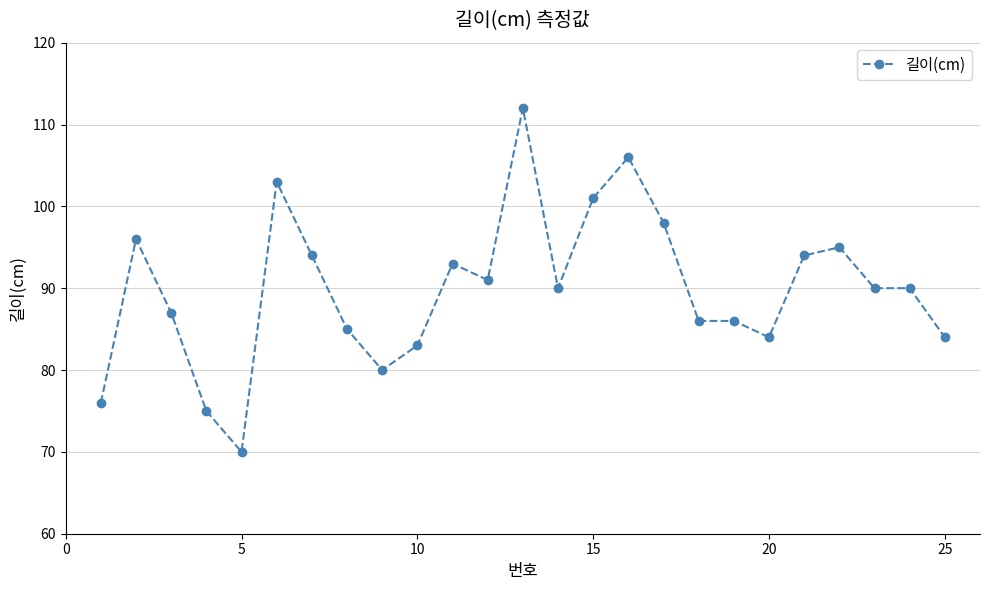

What is the minimum value shown in the chart?

70